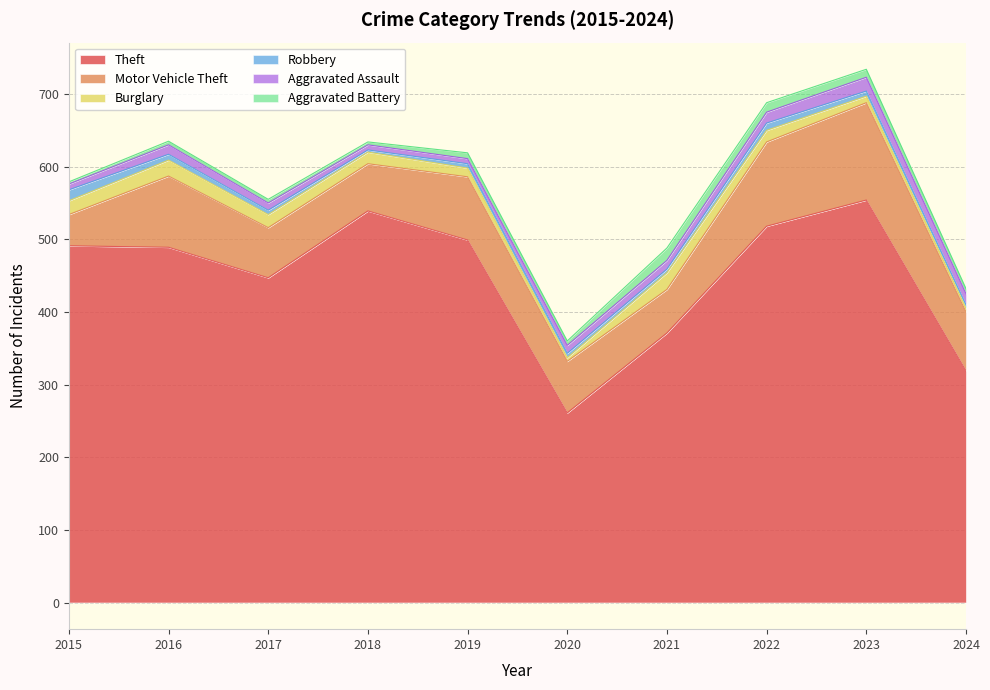

The Burglary series shows 22 at 2016. True or false?

True